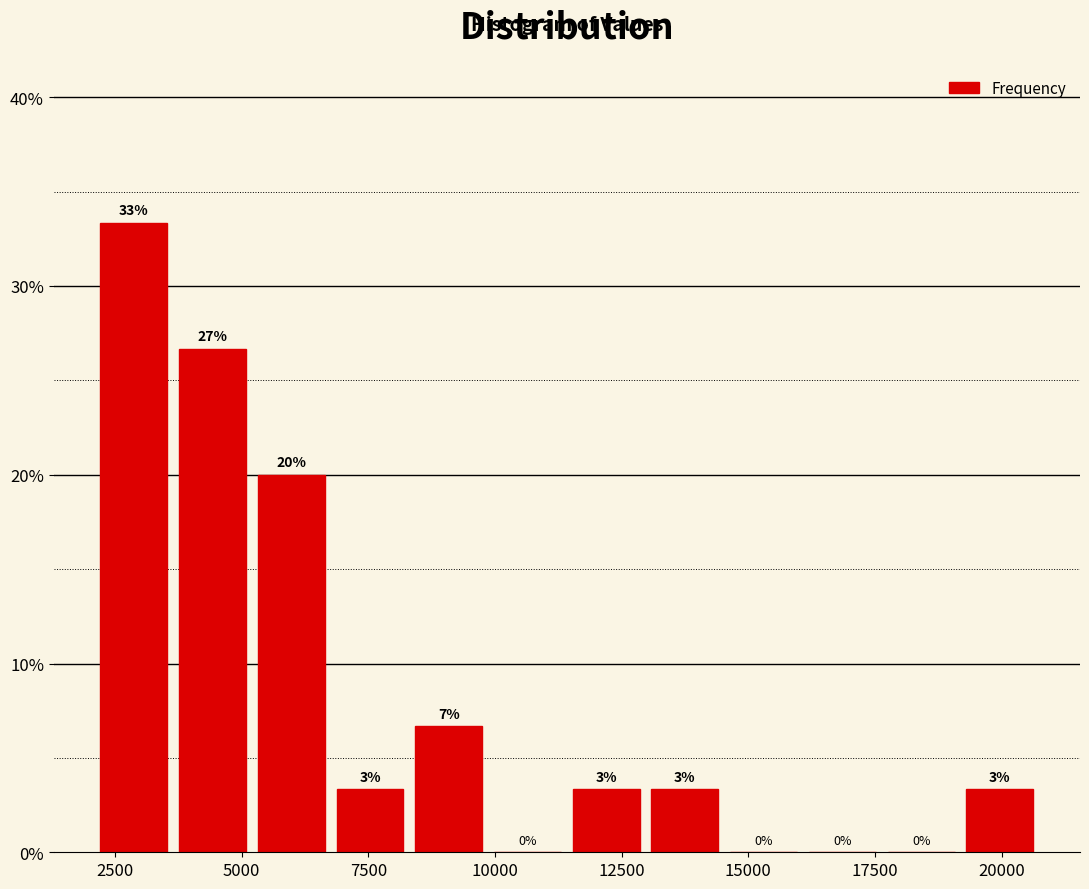

Read against the x-axis, roughly where is the centre of the tallest bar?

3000